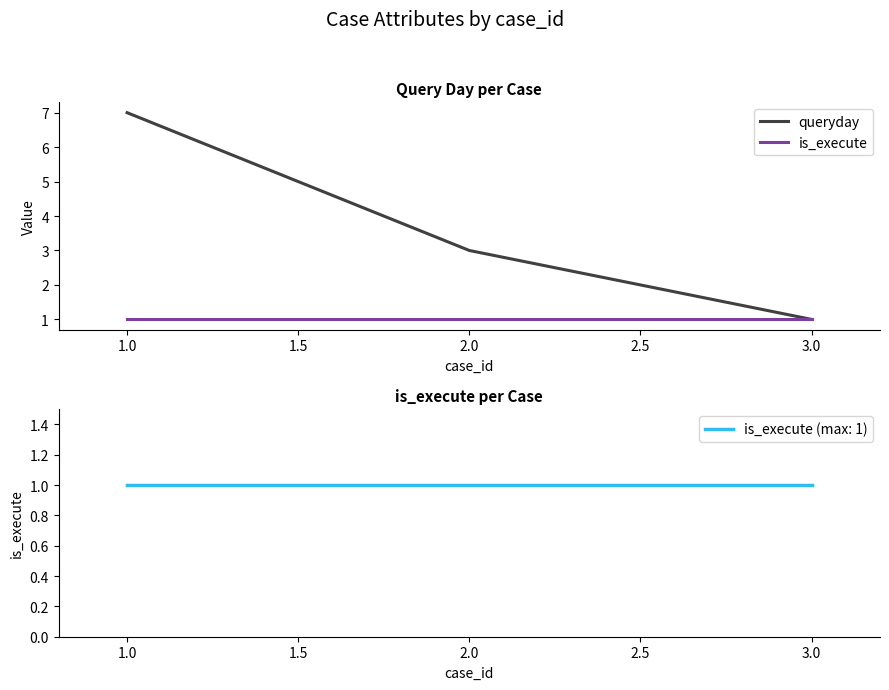

The value of queryday at 1.0 is 4. True or false?

False